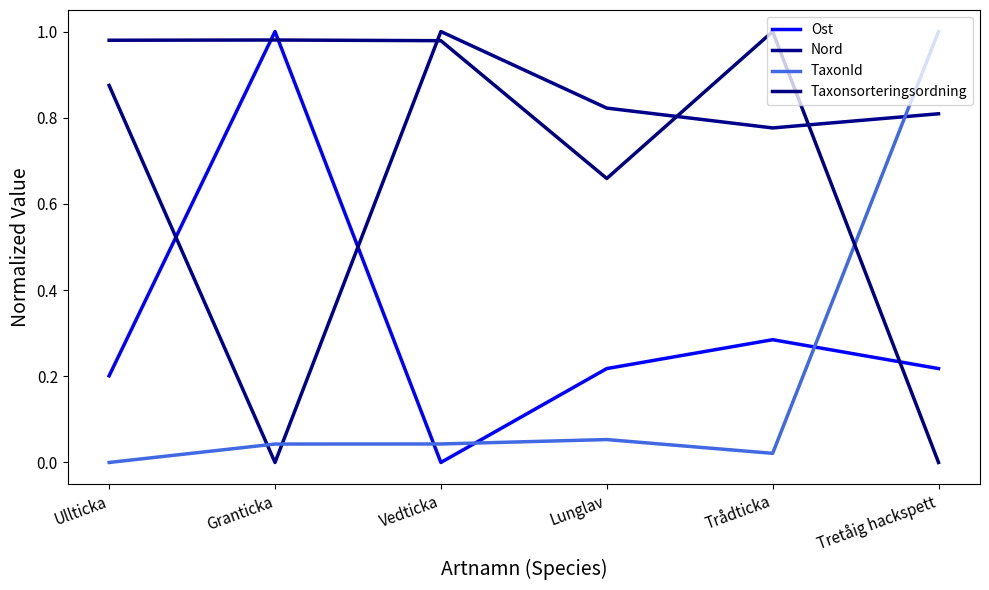

At which label is TaxonId closest to 0?

Ullticka